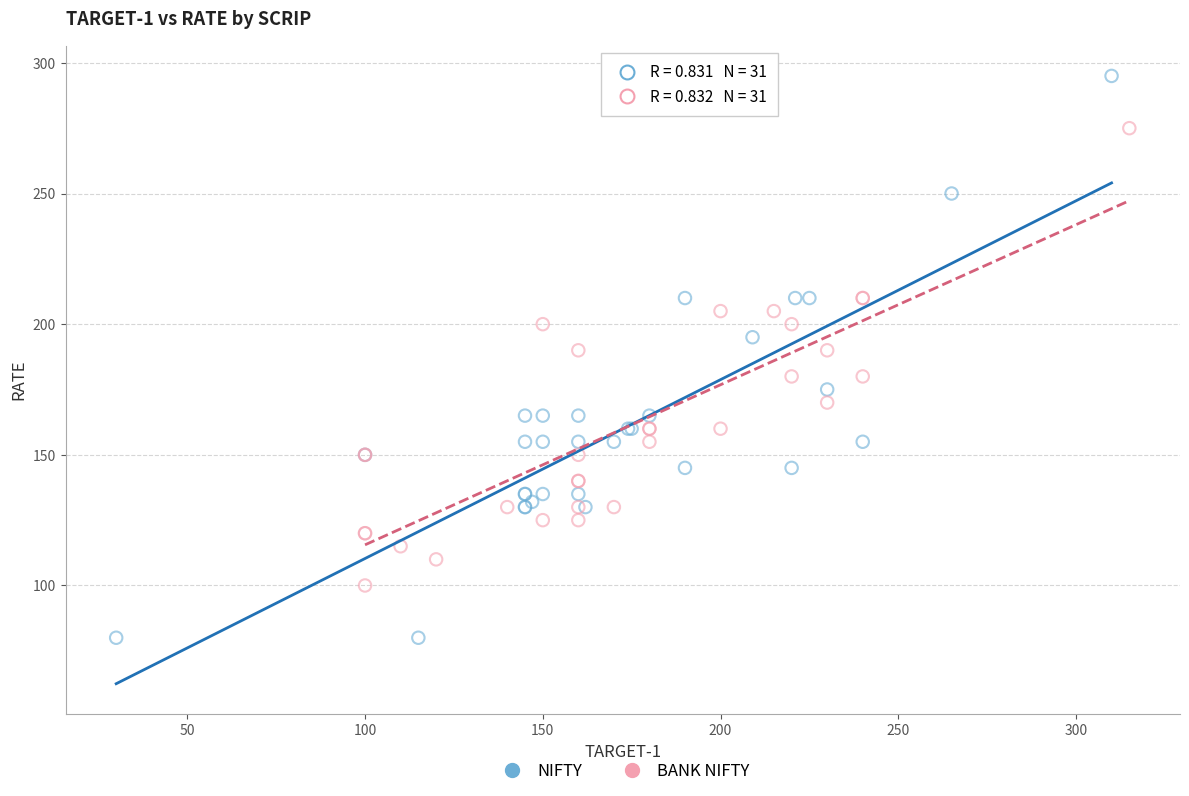

Which series contains the highest Y value?

NIFTY